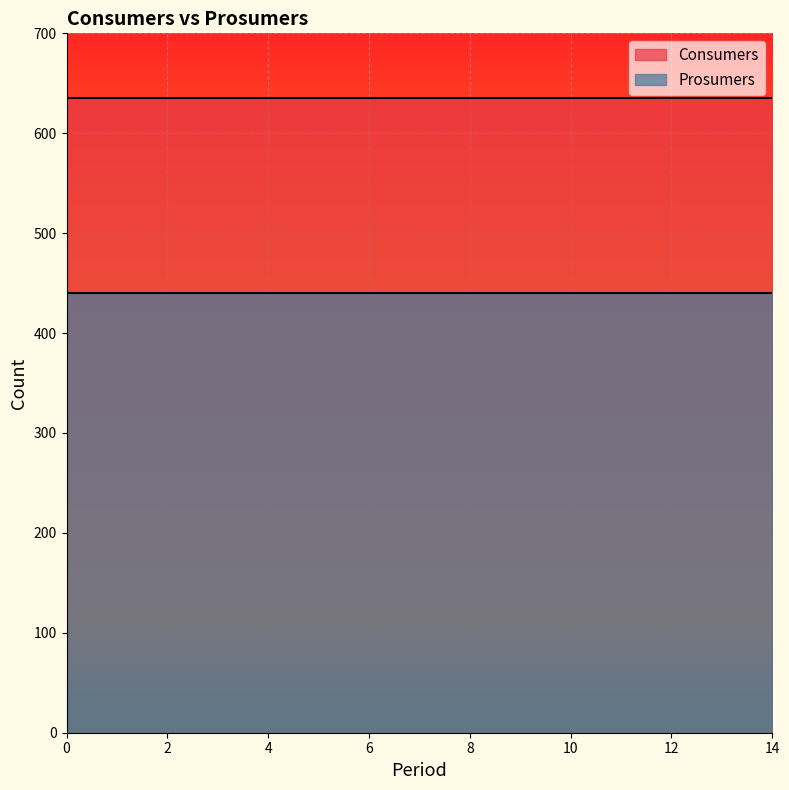

What is the smallest value displayed?

440